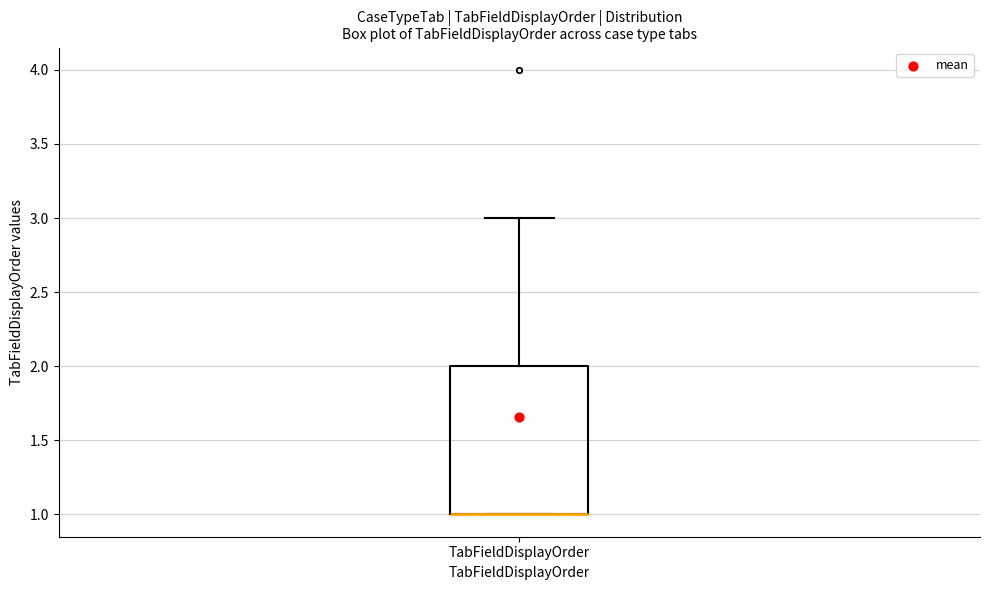

Read this box plot against the y-axis: the position of the median line, the range covered by the box, and the ends of both whiskers. The values are not printed on the chart, so give them approximately, as read against the axis.

median 1 (drawn on the box's lower edge), box 1 to 2, whiskers 1 to 3